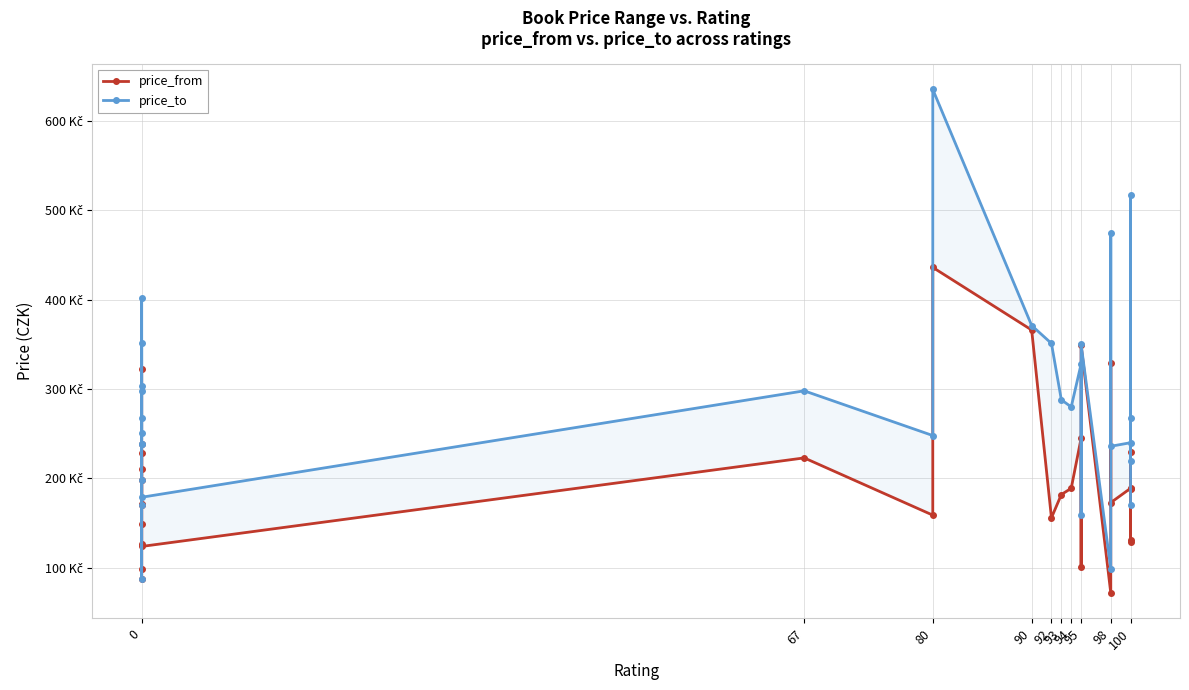

Count the number of categories in the chart.

30